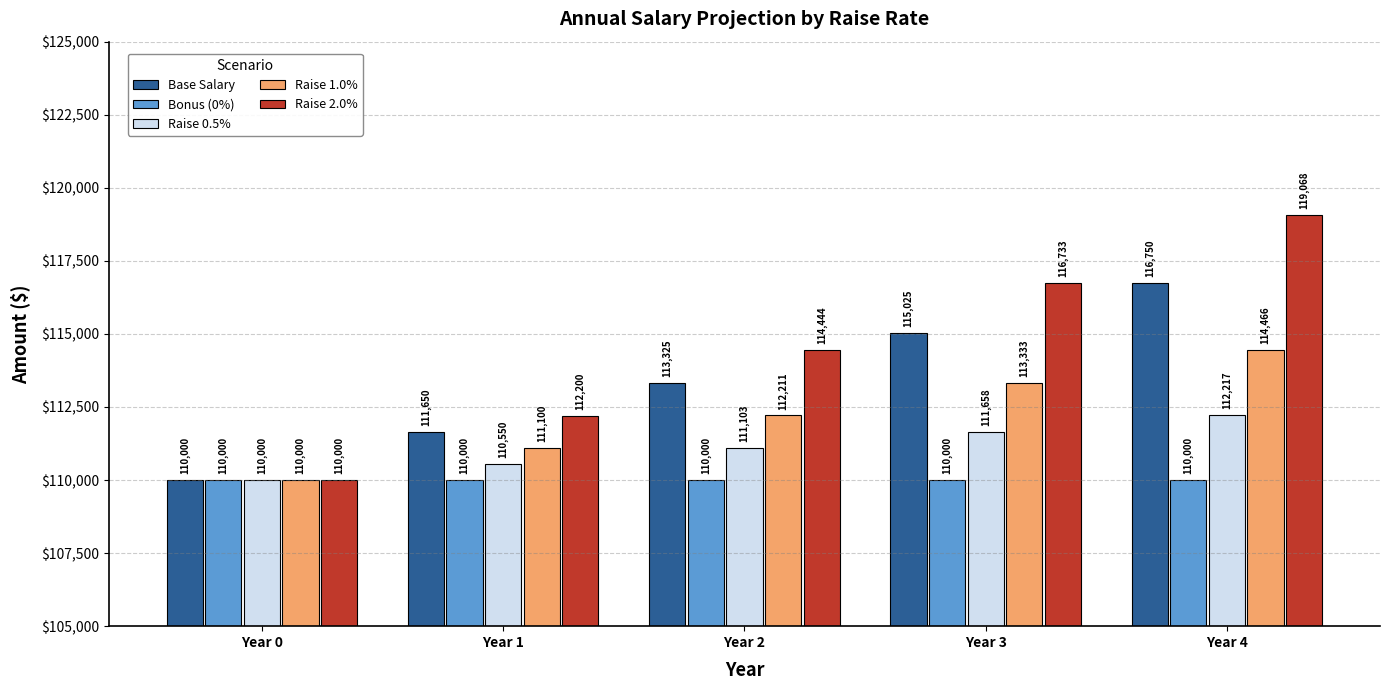

Does the chart contain any negative values?

No